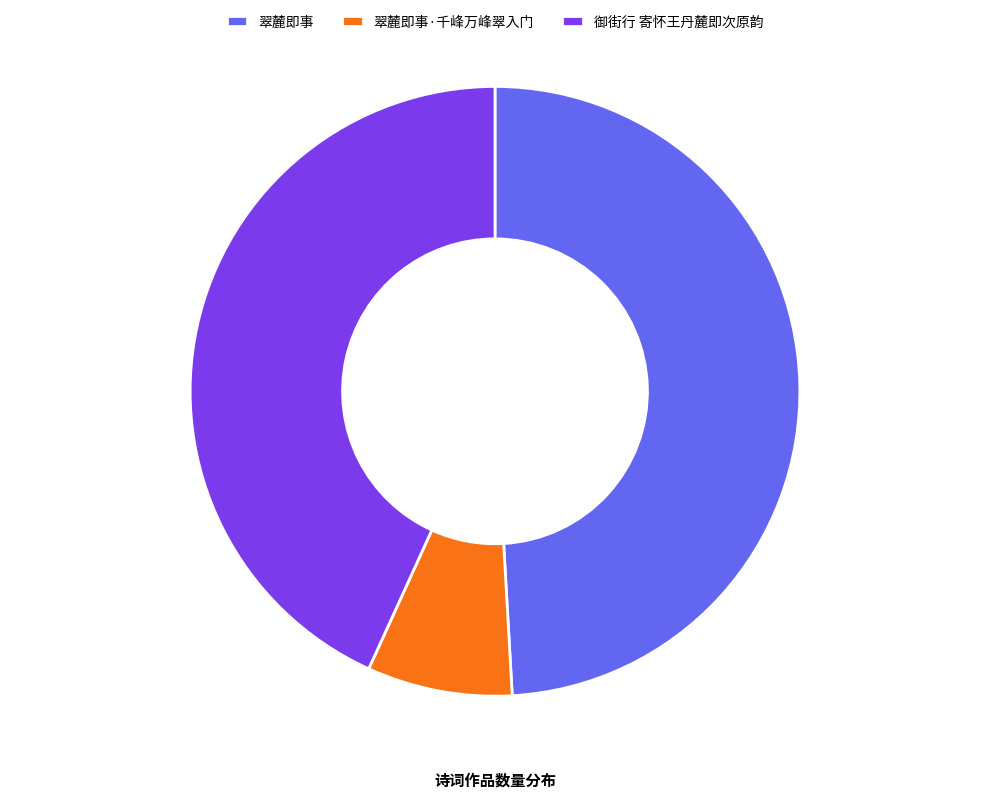

Does 翠麓即事·千峰万峰翠入门 represent more than half of the total?

No